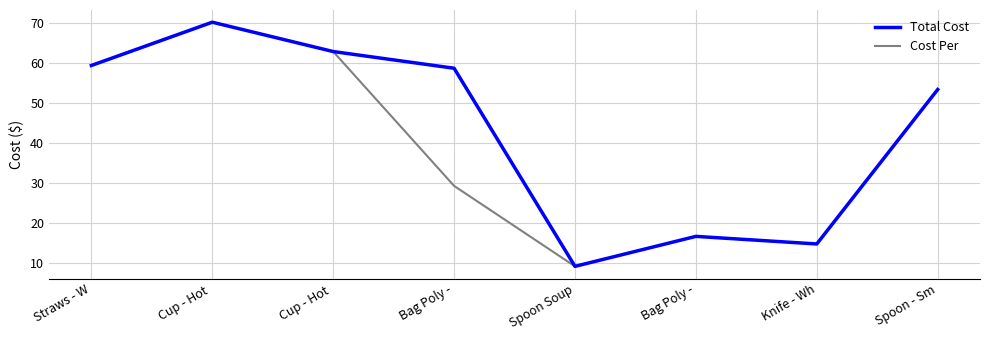

The Cost Per series shows 6.6 at Knife - Wh. True or false?

False